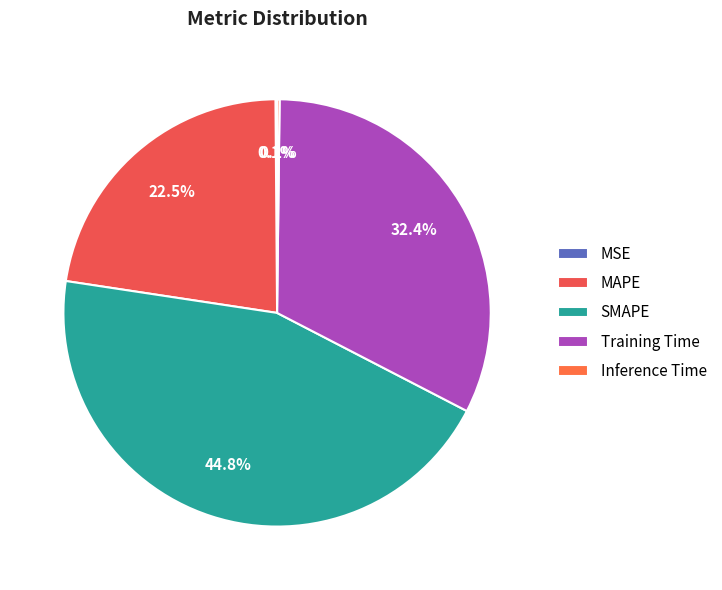

Is it true that MAPE is 33% of the pie?

False